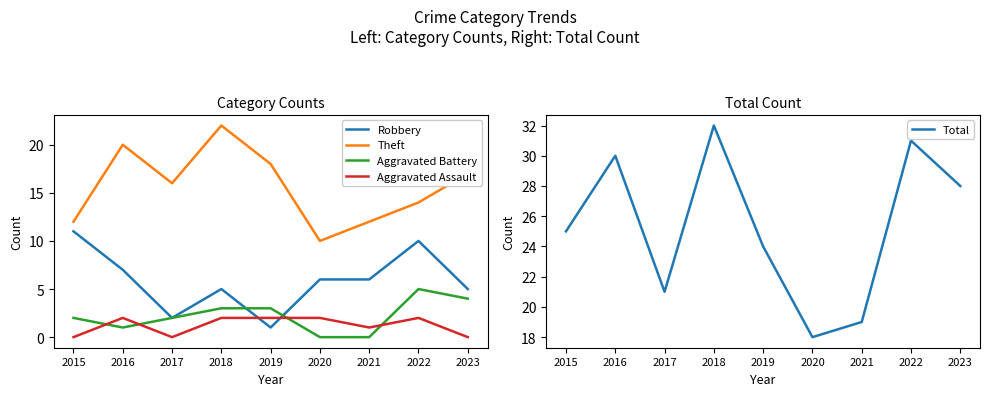

List the labels in order of Theft value, largest first.

2018, 2016, 2019, 2023, 2017, 2022, 2015, 2021, 2020